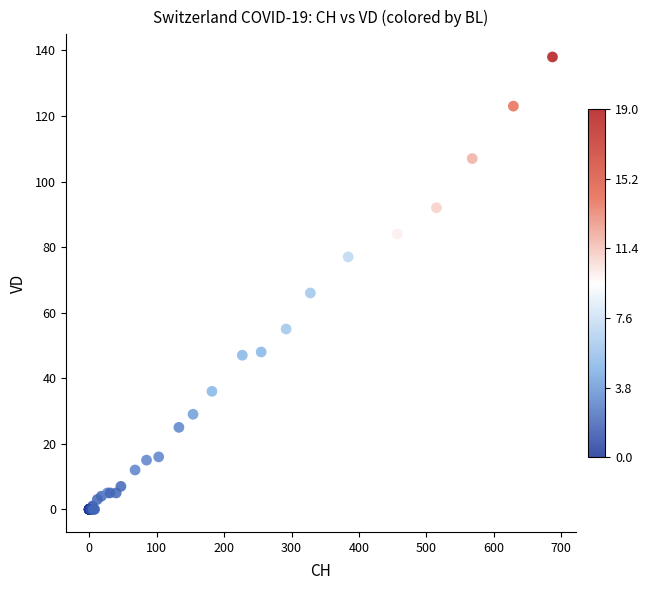

What Y value in the scatter plot is closest to 69?

66